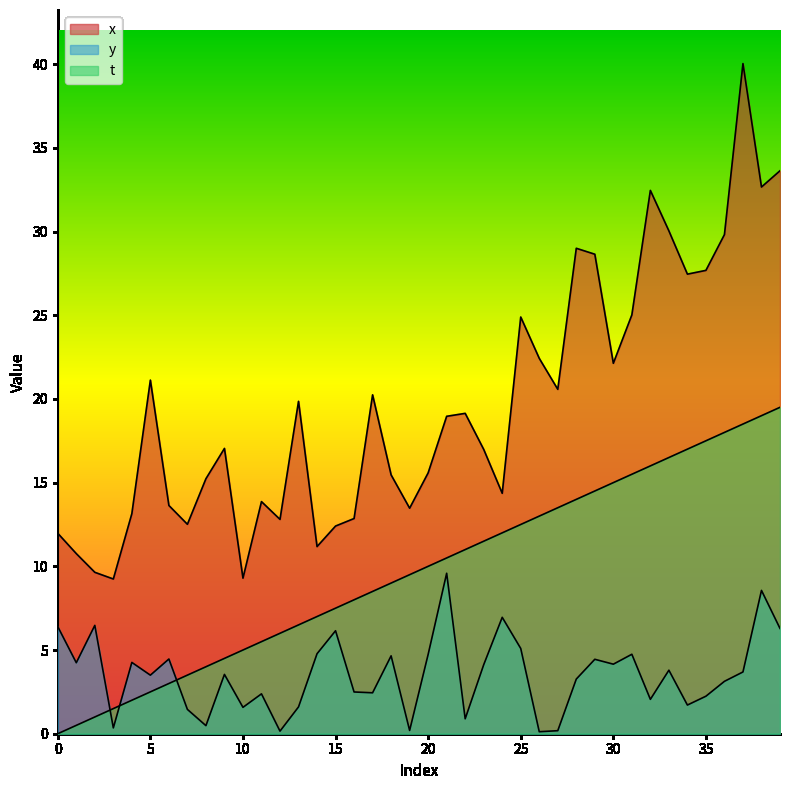

How many values in the y series exceed 3?

24